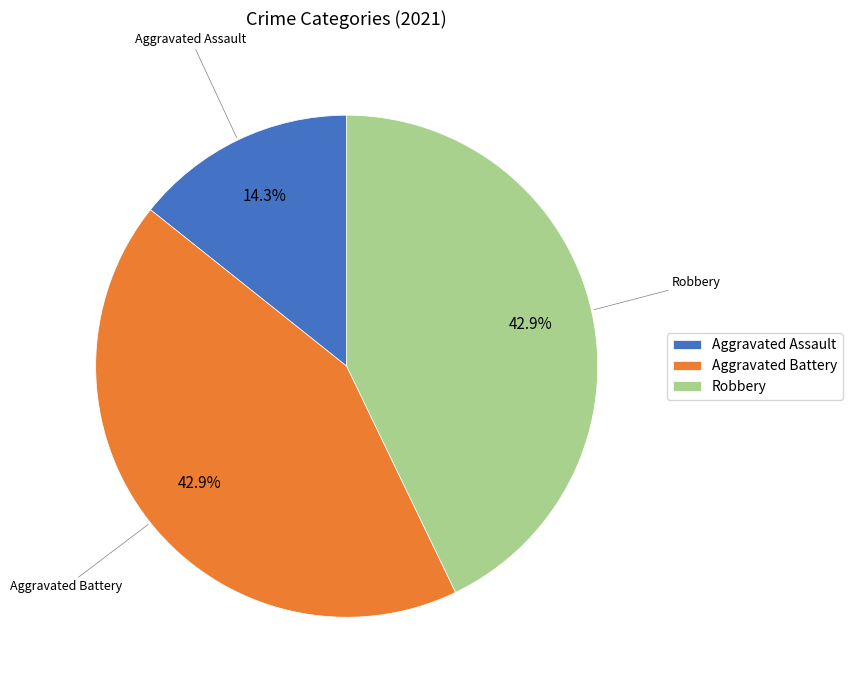

True or false: Aggravated Assault accounts for 6% of the total.

False